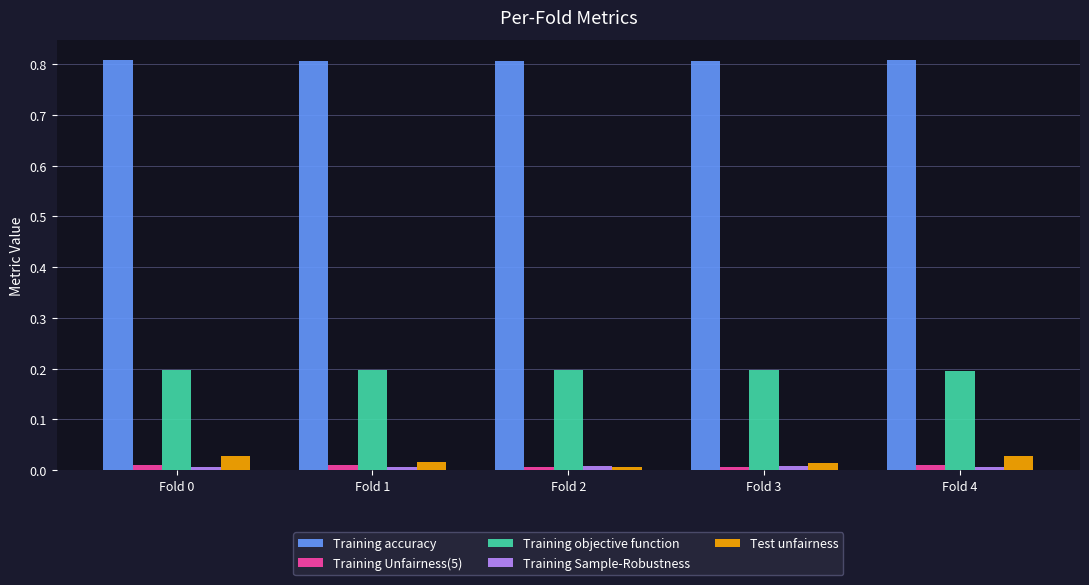

How many groups of bars are there?

5